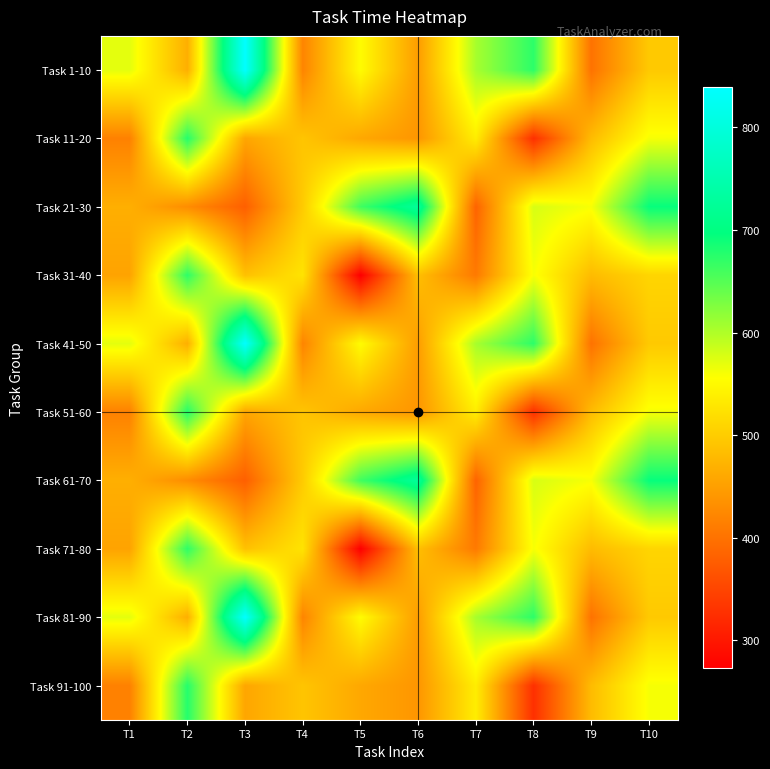

Rank the series at T10 from highest to lowest value.

Task 21-30, Task 61-70, Task 11-20, Task 51-60, Task 91-100, Task 31-40, Task 71-80, Task 1-10, Task 41-50, Task 81-90